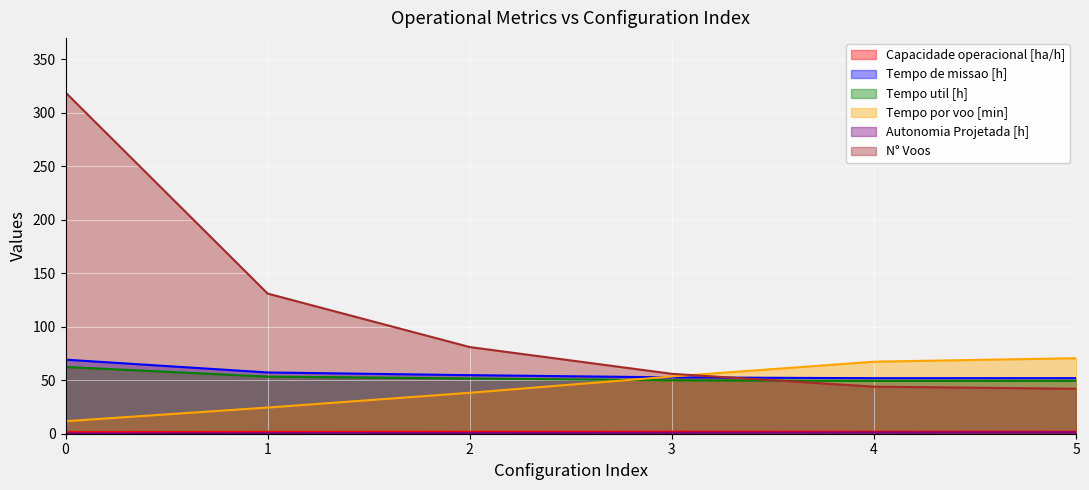

What is the maximum value shown in the chart?

319.0